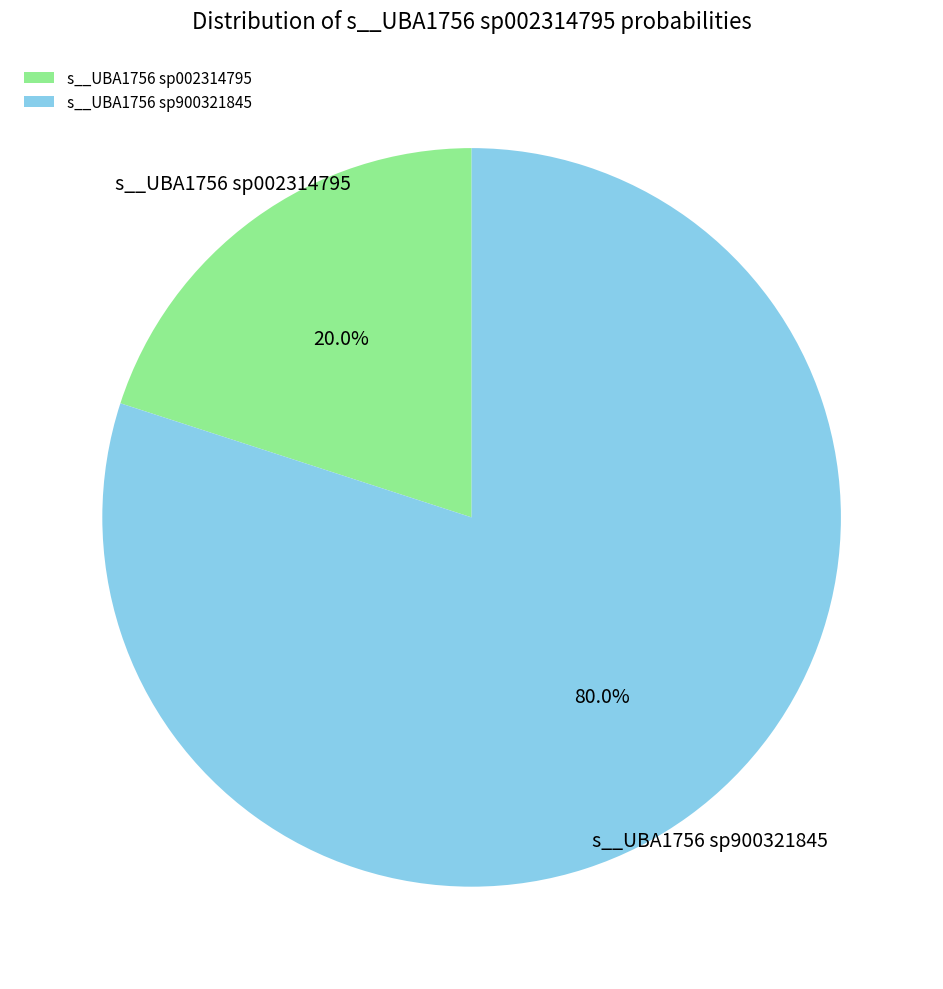

Does any single category account for the majority?

Yes